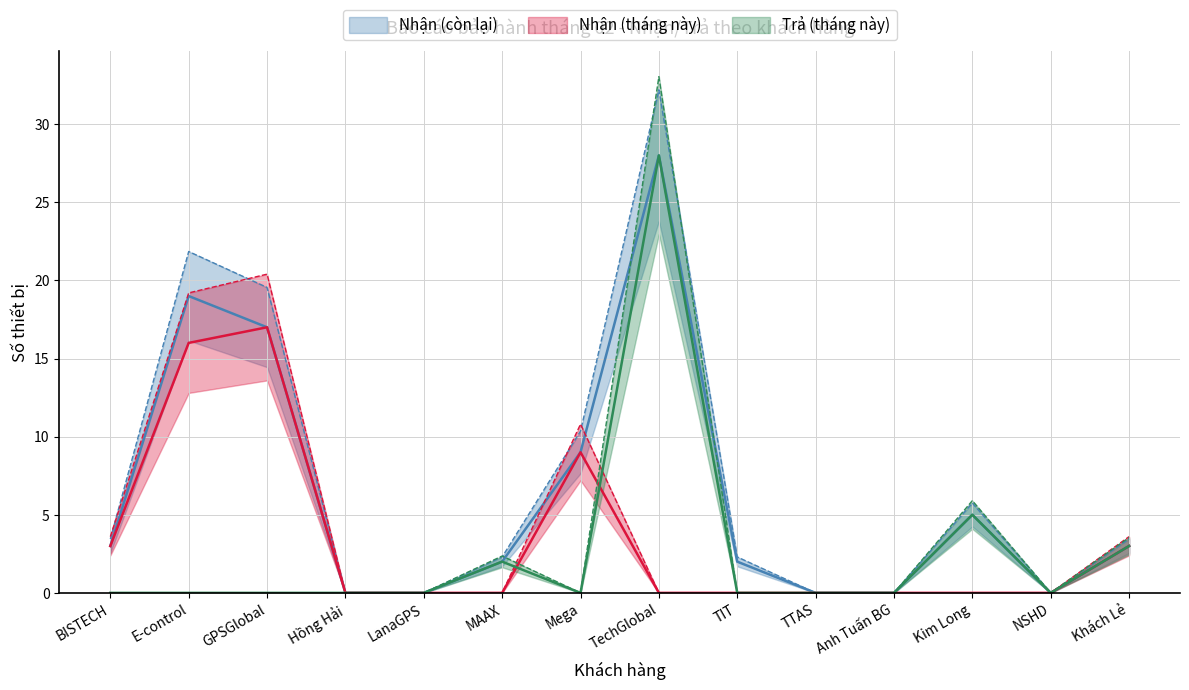

True or false: Trả (tháng này) and Nhận (còn lại) cross at least once.

False